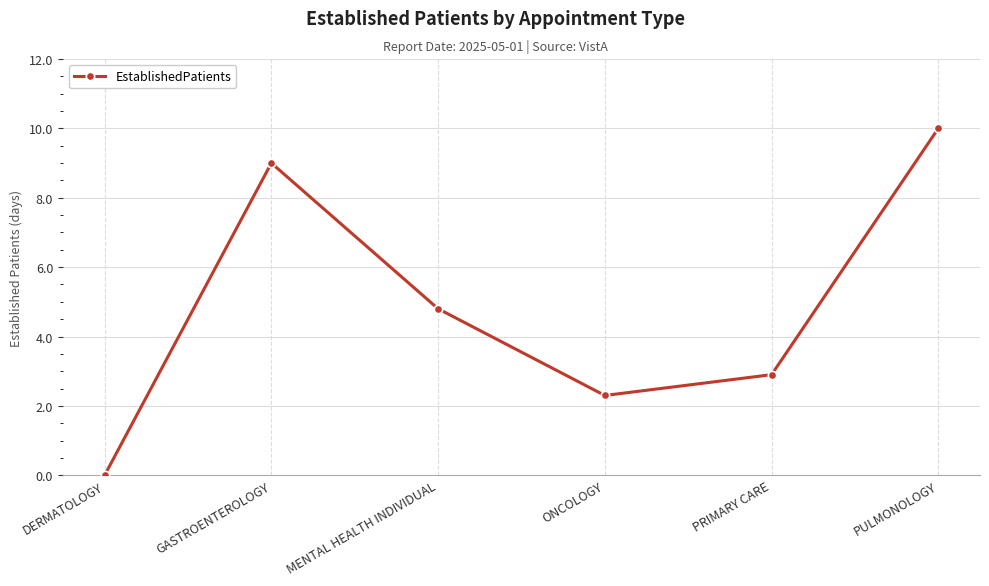

Rank the categories by value from lowest to highest.

DERMATOLOGY, ONCOLOGY, PRIMARY CARE, MENTAL HEALTH INDIVIDUAL, GASTROENTEROLOGY, PULMONOLOGY